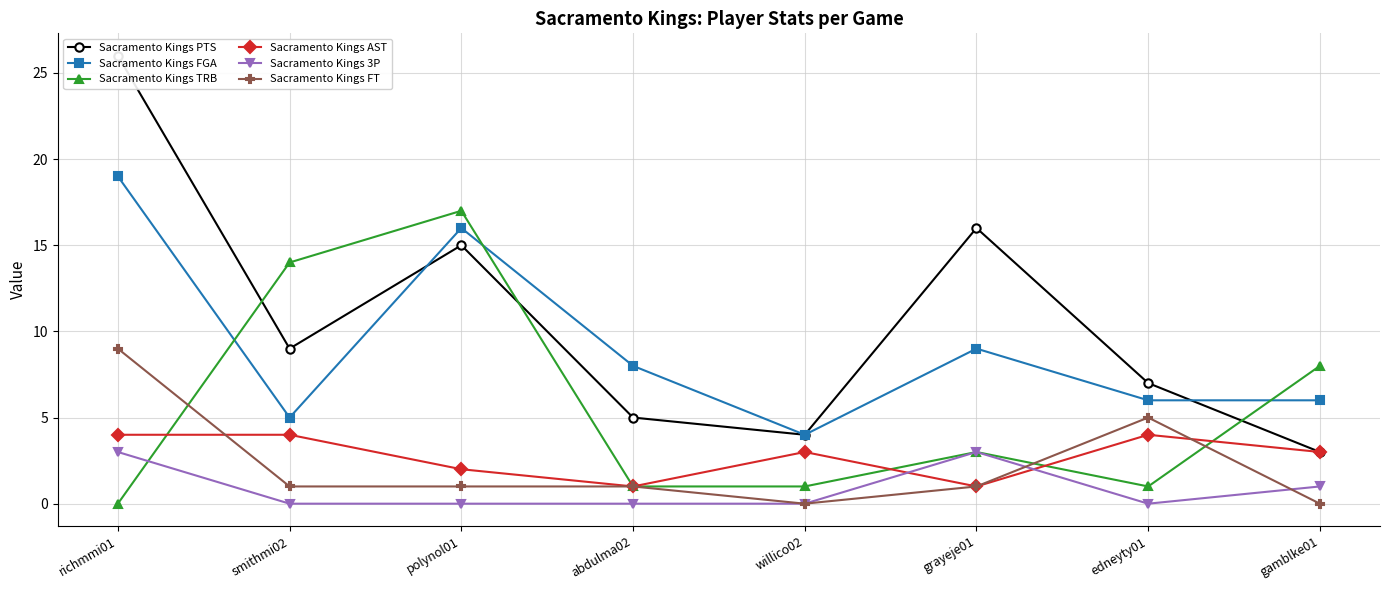

At which label does Sacramento Kings 3P reach its minimum?

smithmi02